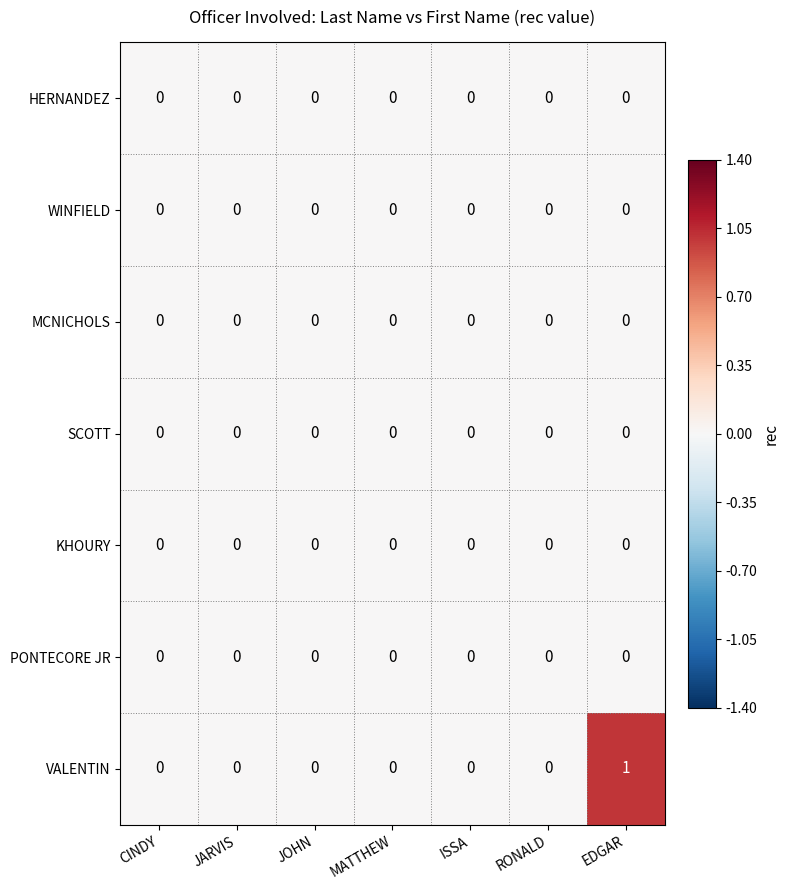

Which series has the widest spread of values?

VALENTIN